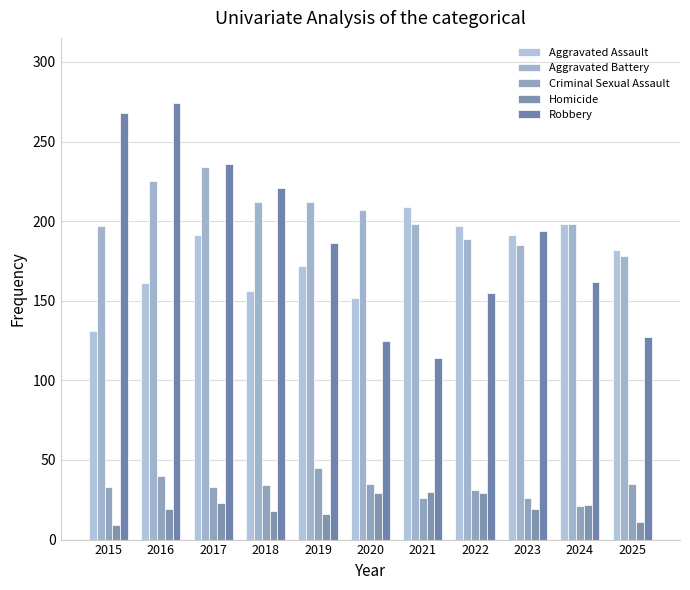

What is the difference between the second highest and minimum values in the Aggravated Assault series?

67